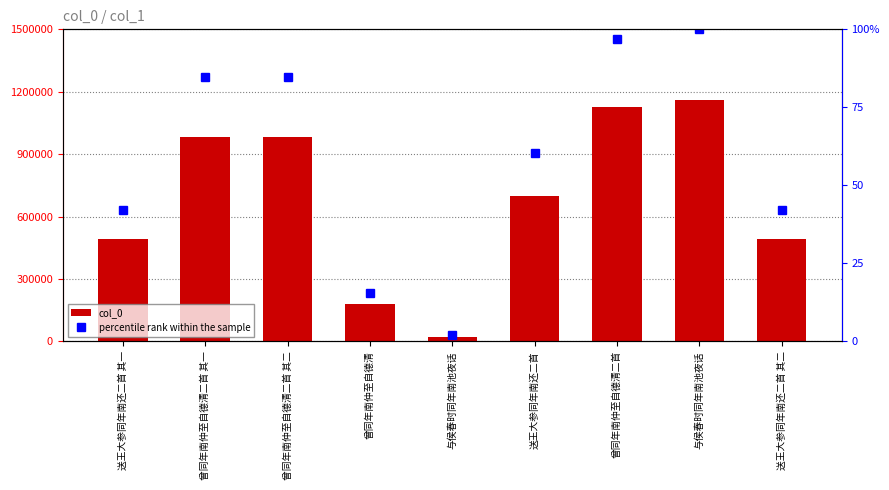

At which category is the sum across all series the highest?

与侯春时同年南池夜话